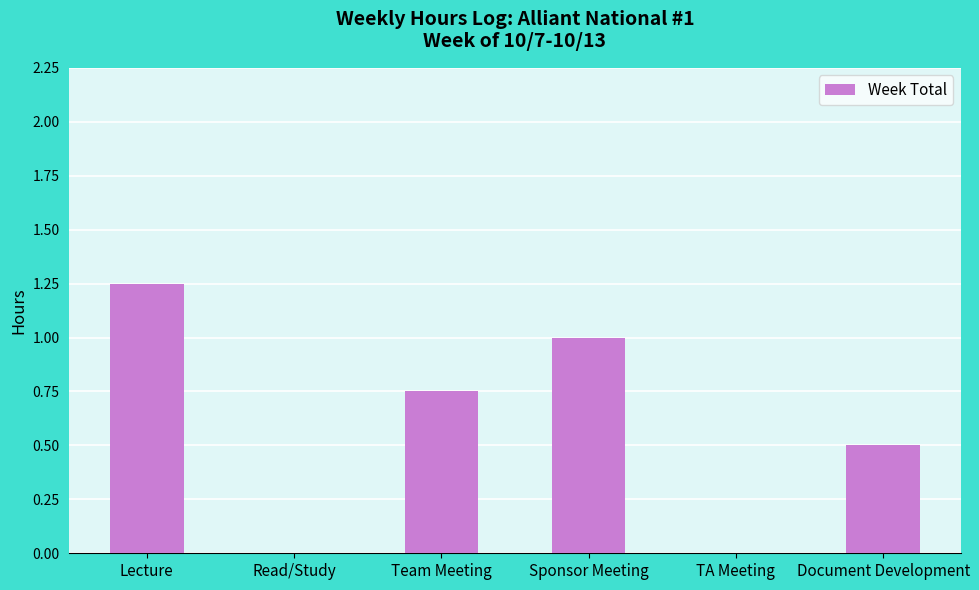

What is the sum of all values?

3.5